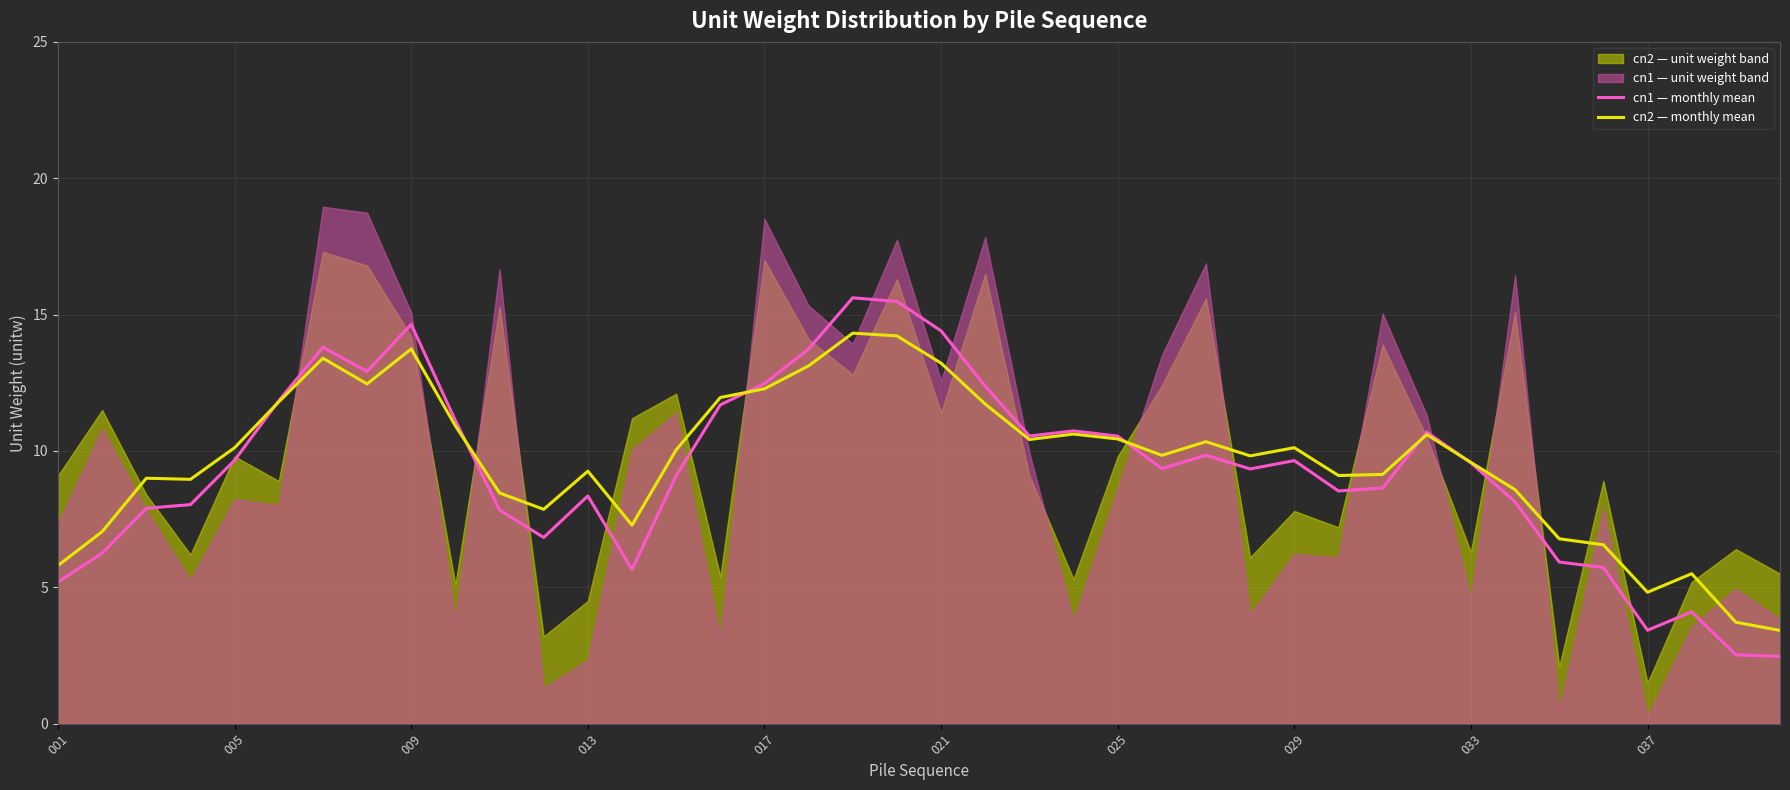

What is the average value of the cn1 — monthly mean series?

9.4